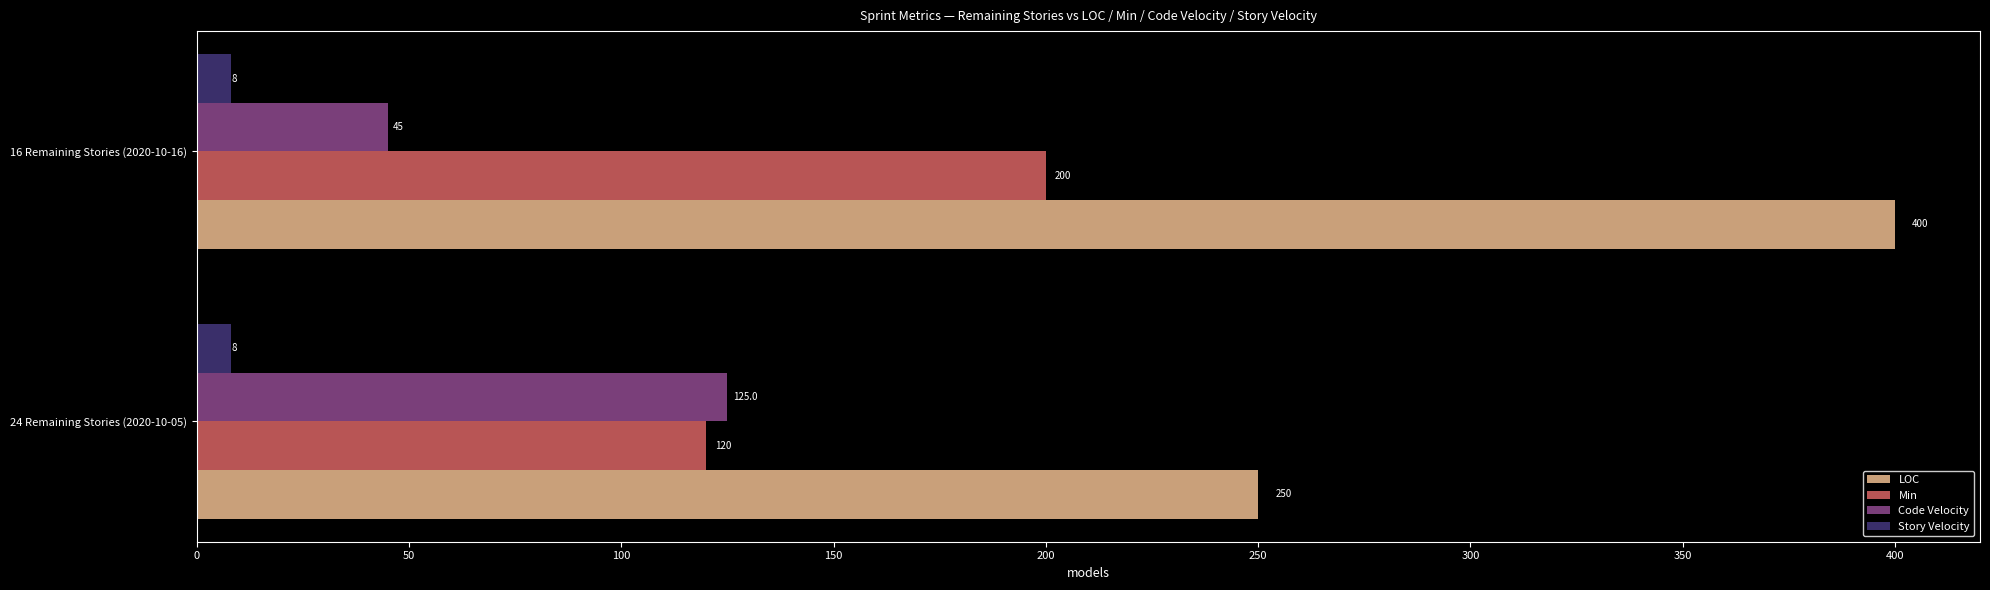

What are all the series names shown in the legend?

LOC, Min, Code Velocity, Story Velocity